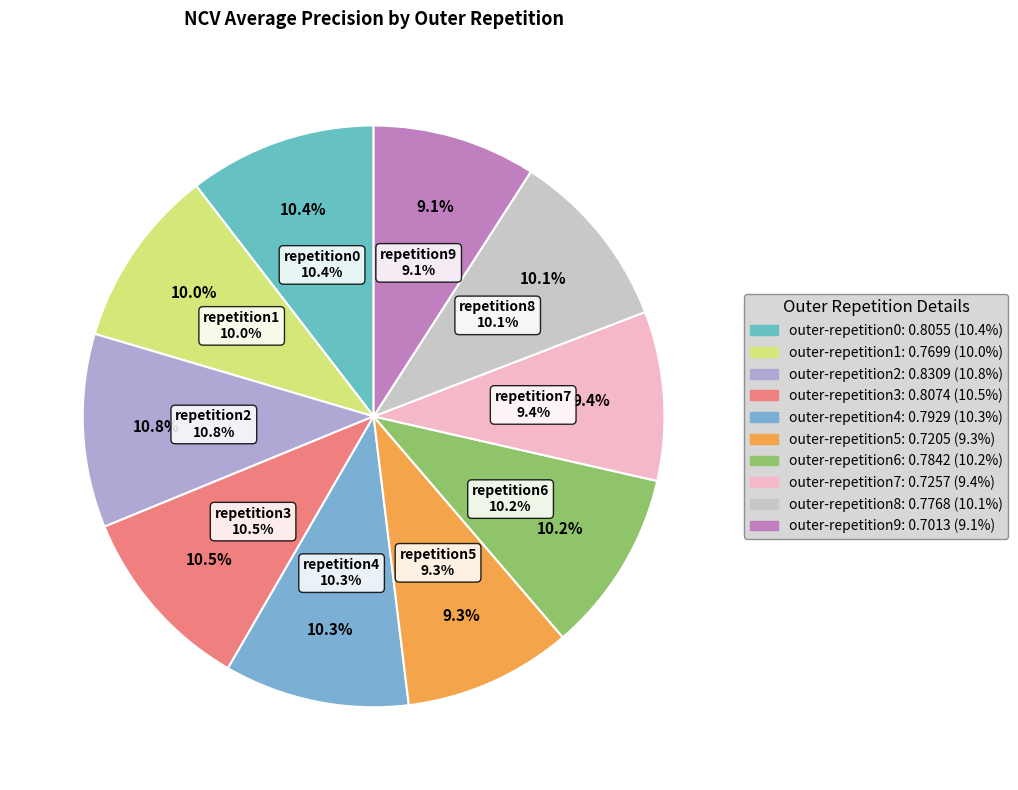

To the nearest percent, what is the average slice percentage?

10%